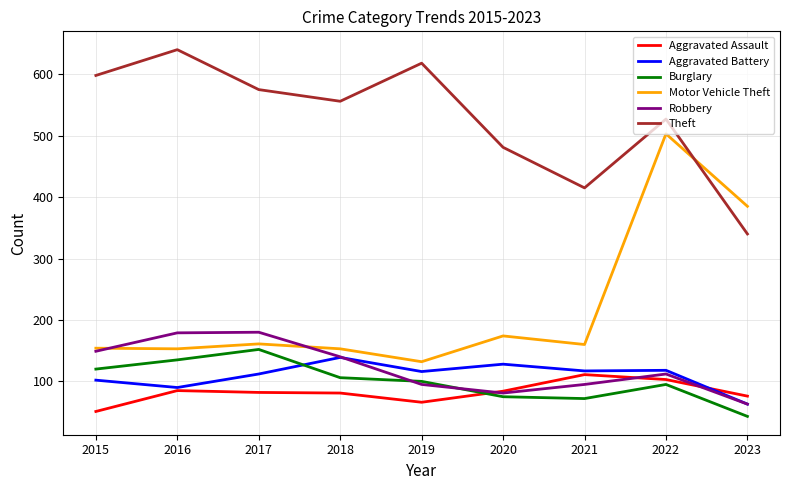

Between which two adjacent categories do Robbery and Burglary first intersect?

2018 and 2019